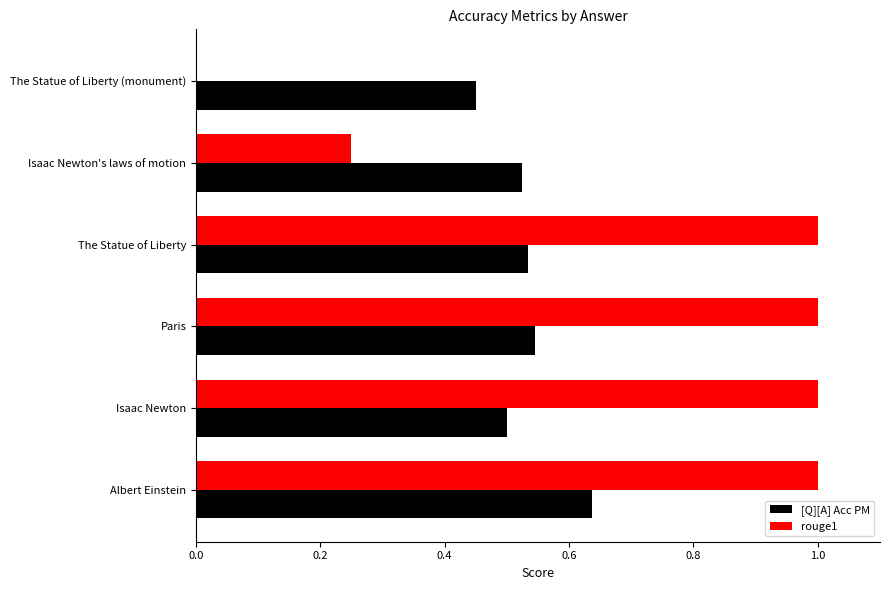

What is the total value across all series at Albert Einstein?

1.6